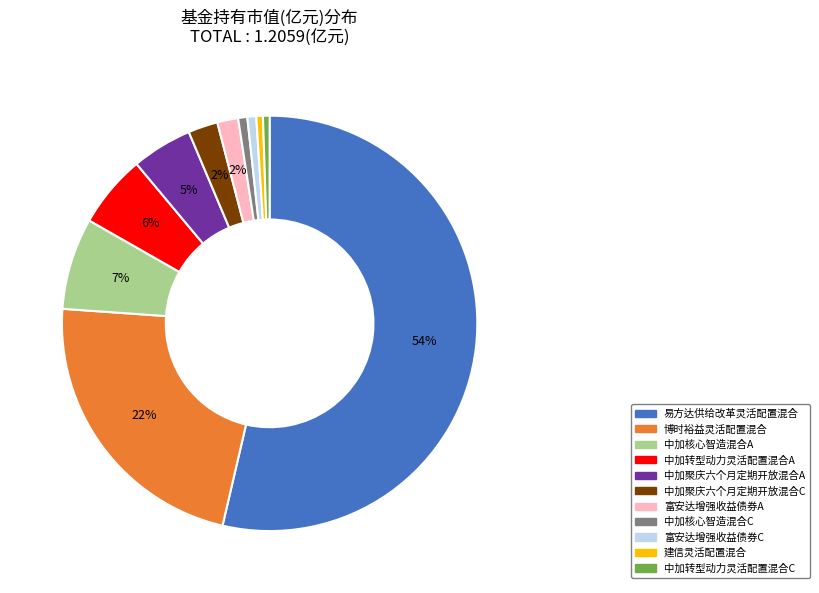

Combined, do 建信灵活配置混合 and 中加核心智造混合C account for over 50%?

No